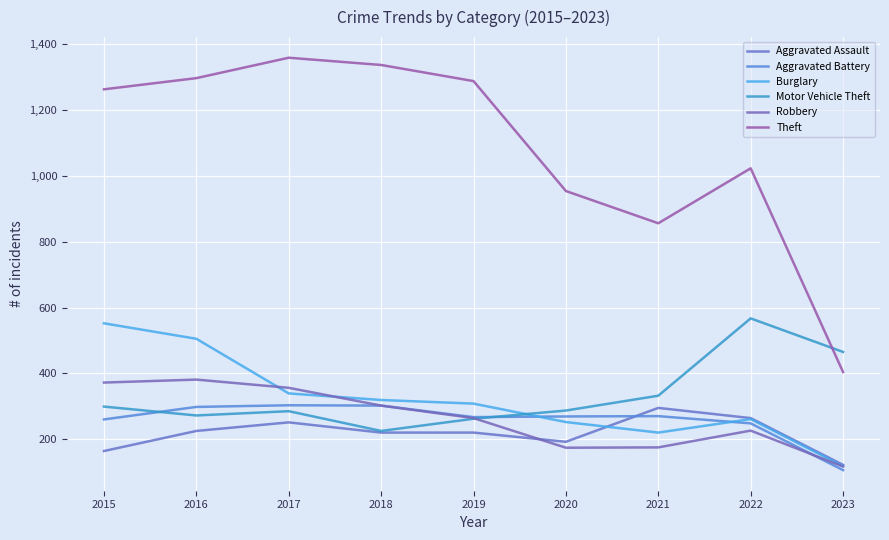

True or false: Aggravated Battery has more than 1 interior local peaks.

True